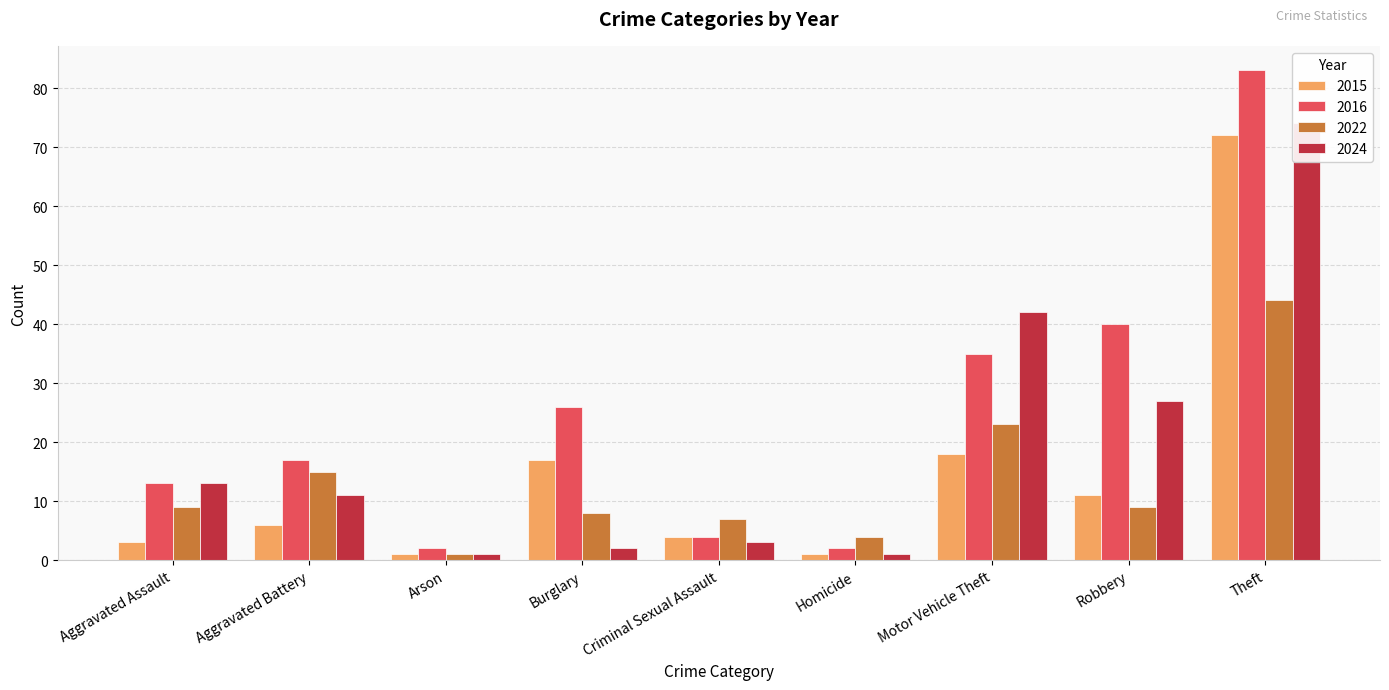

Reading left to right, extract all data points from this chart.

2015: Aggravated Assault=3	Aggravated Battery=6	Arson=1	Burglary=17	Criminal Sexual Assault=4	Homicide=1	Motor Vehicle Theft=18	Robbery=11	Theft=72
2016: Aggravated Assault=13	Aggravated Battery=17	Arson=2	Burglary=26	Criminal Sexual Assault=4	Homicide=2	Motor Vehicle Theft=35	Robbery=40	Theft=83
2022: Aggravated Assault=9	Aggravated Battery=15	Arson=1	Burglary=8	Criminal Sexual Assault=7	Homicide=4	Motor Vehicle Theft=23	Robbery=9	Theft=44
2024: Aggravated Assault=13	Aggravated Battery=11	Arson=1	Burglary=2	Criminal Sexual Assault=3	Homicide=1	Motor Vehicle Theft=42	Robbery=27	Theft=74